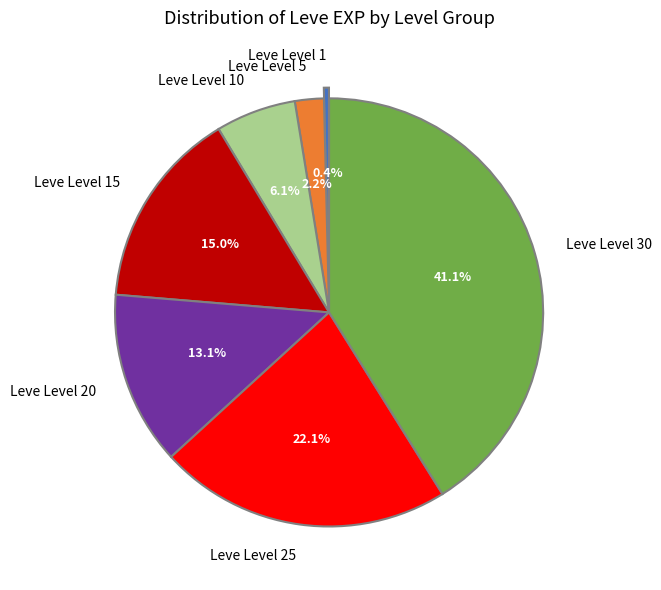

To the nearest percent, what is the combined percentage of Leve Level 1 and Leve Level 25?

22%